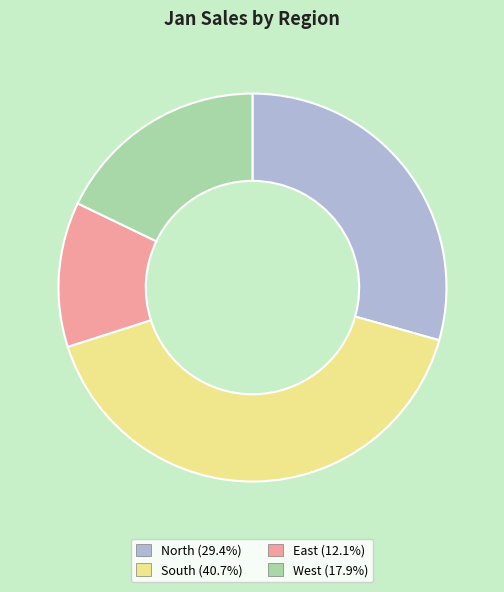

Is there a majority slice in this chart?

No